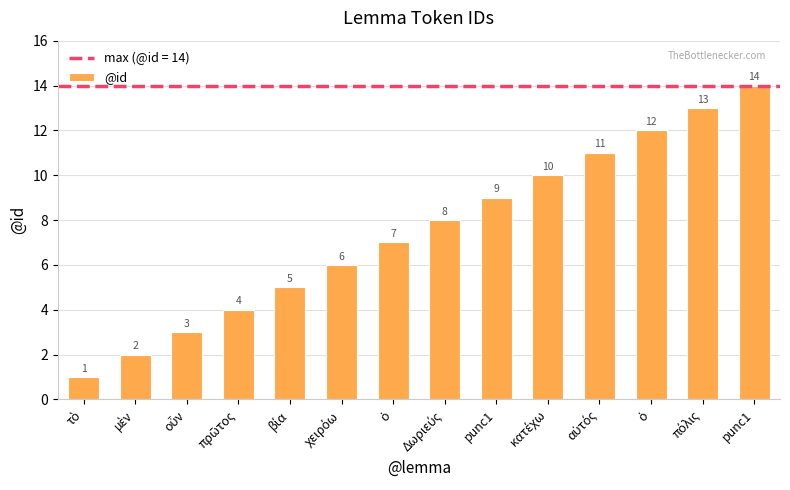

Rank the categories by value from highest to lowest.

punc1, πόλις, ὁ, αὐτός, κατέχω, punc1, Δωριεύς, ὁ, χειρόω, βία, πρῶτος, οὖν, μὲν, τὸ